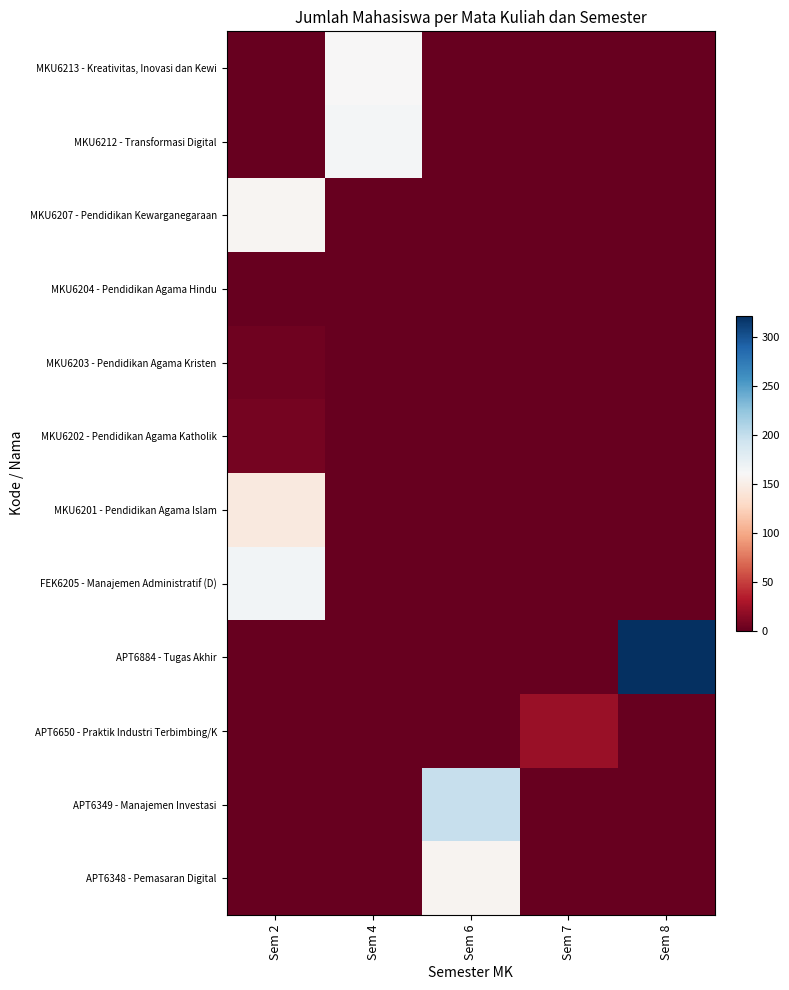

What is the greatest value displayed?

322